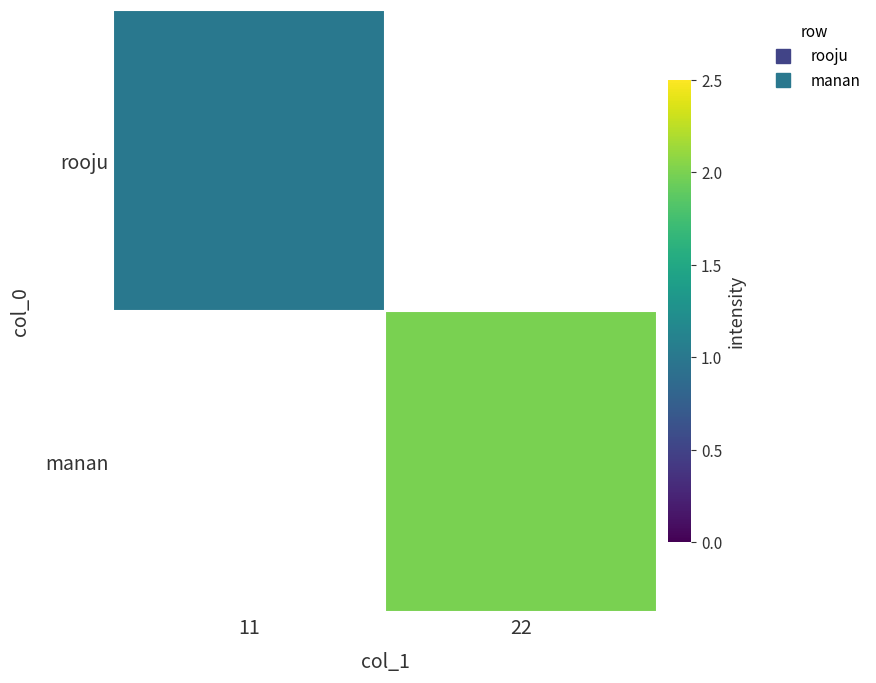

At which category does the chart reach its minimum across all series?

11